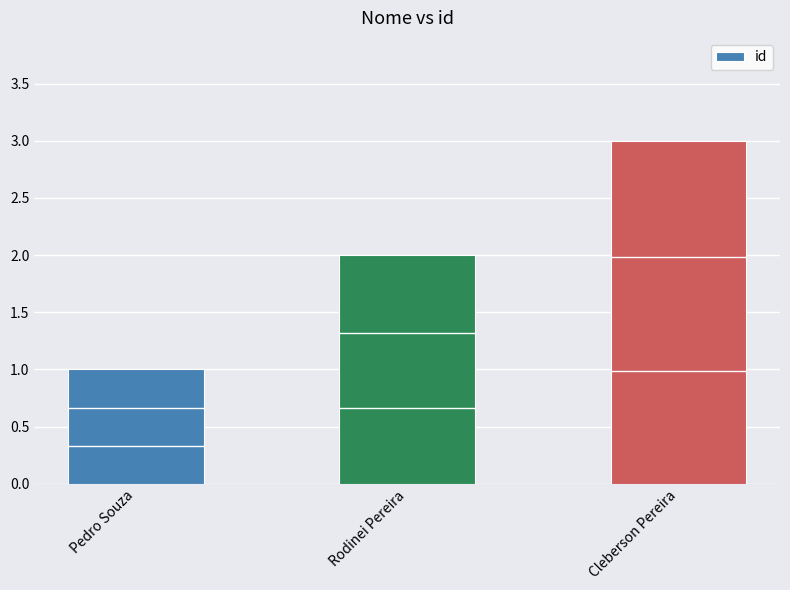

Count the number of categories in the chart.

3